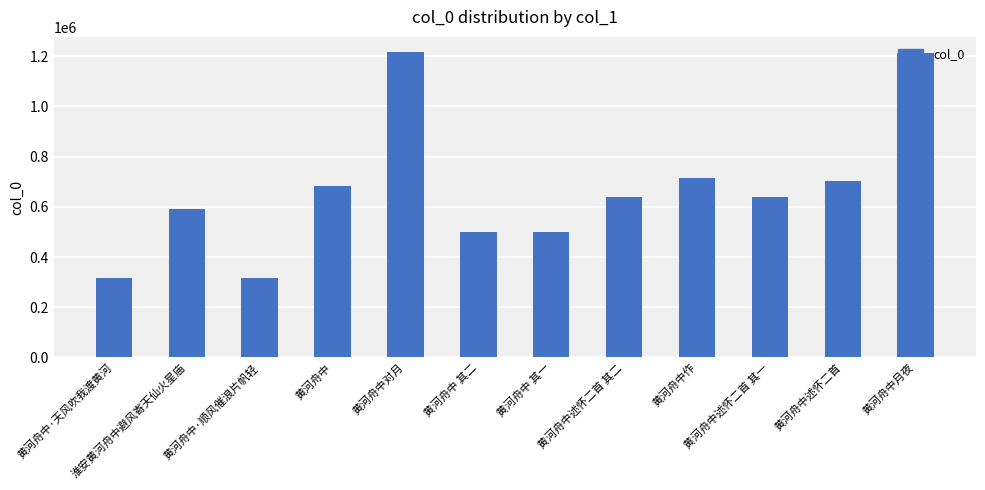

What is the label of the 8th bar from the right?

黄河舟中对月